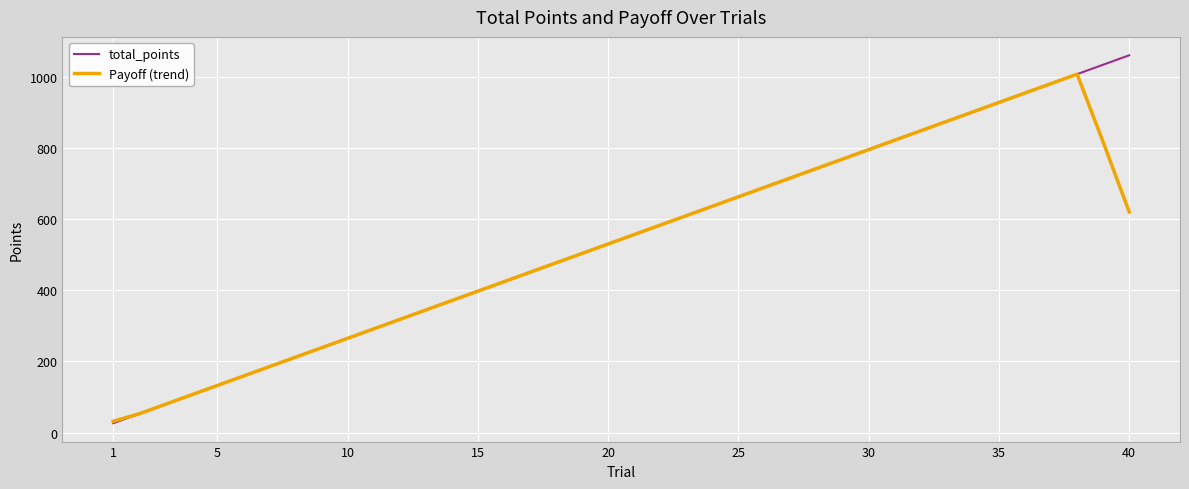

What is the greatest value displayed?

1060.0